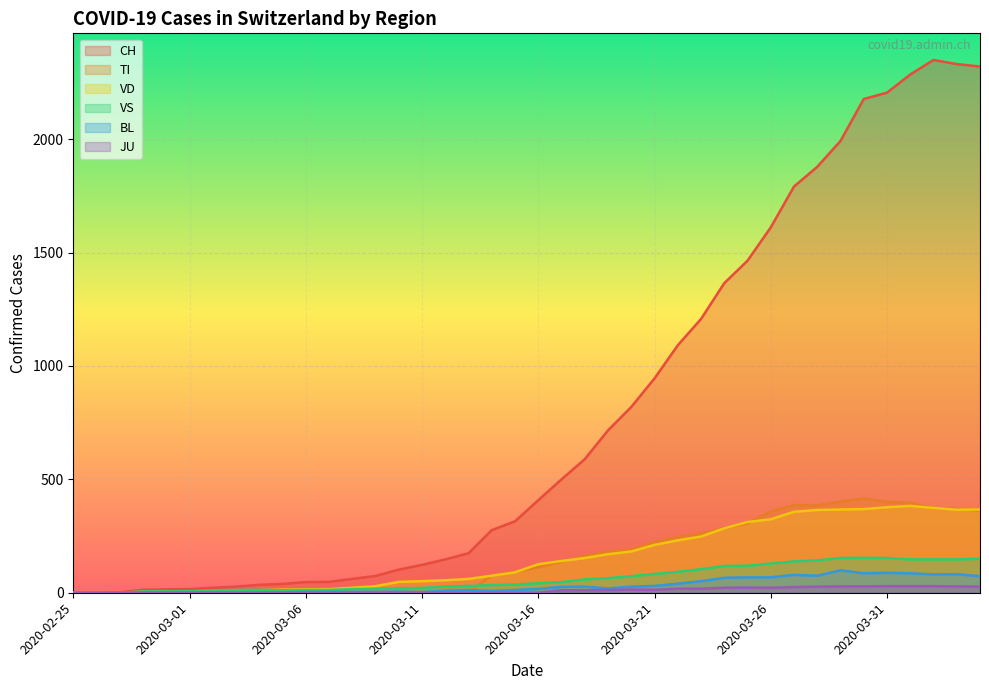

At 2020-03-16, list the series in order from largest to smallest.

CH, VD, TI, VS, BL, JU